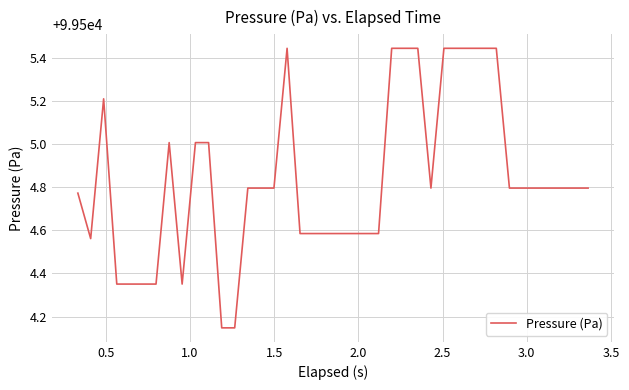

What is the difference between the maximum and minimum values?

1.3